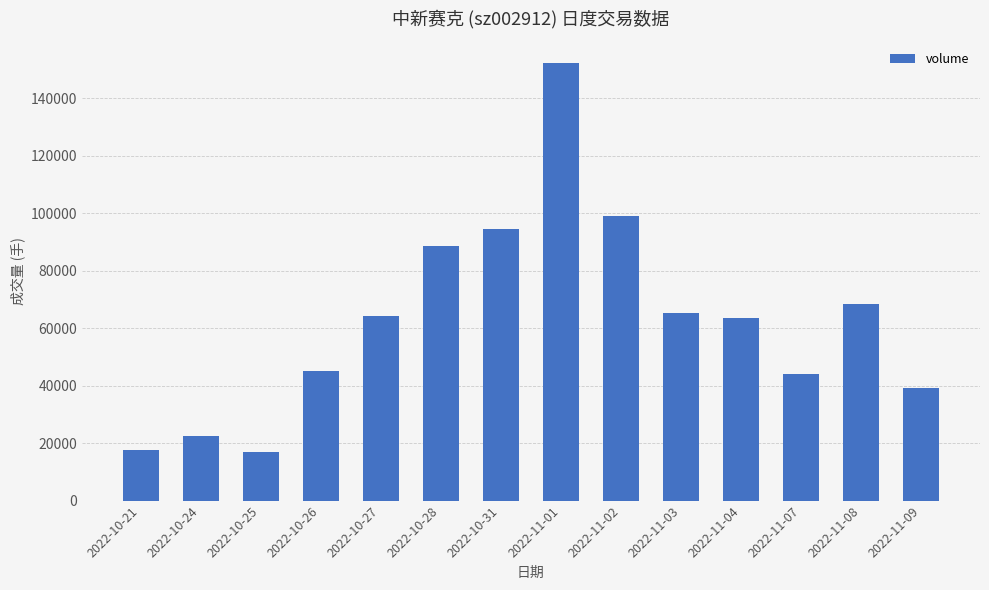

Count the number of categories in the chart.

14